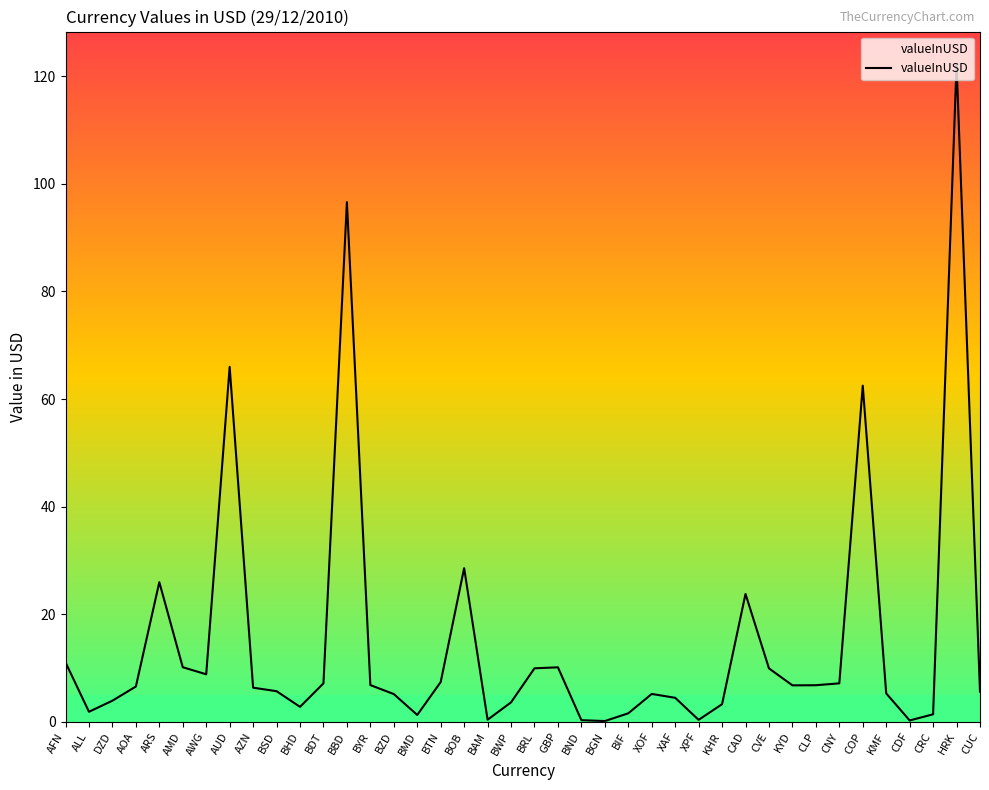

What is the change in value from BOB to CLP?

-21.8